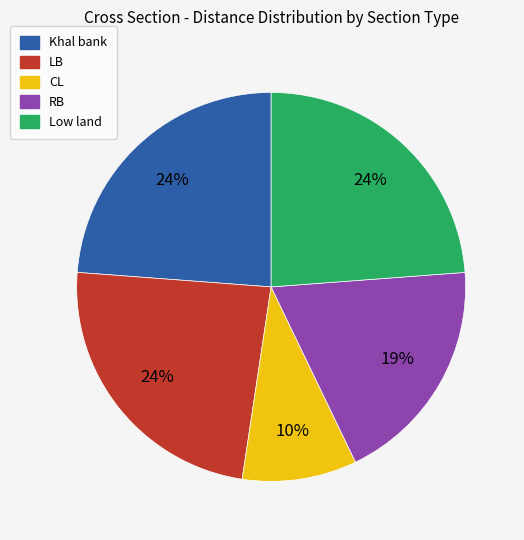

Combined, do CL and Low land account for over 50%?

No